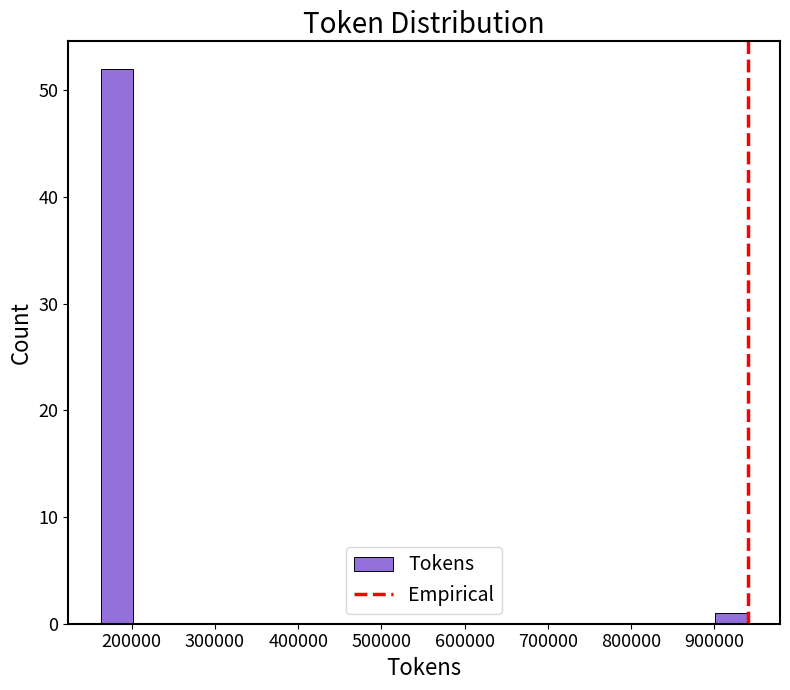

Read against the x-axis, roughly where is the centre of the tallest bar?

180000